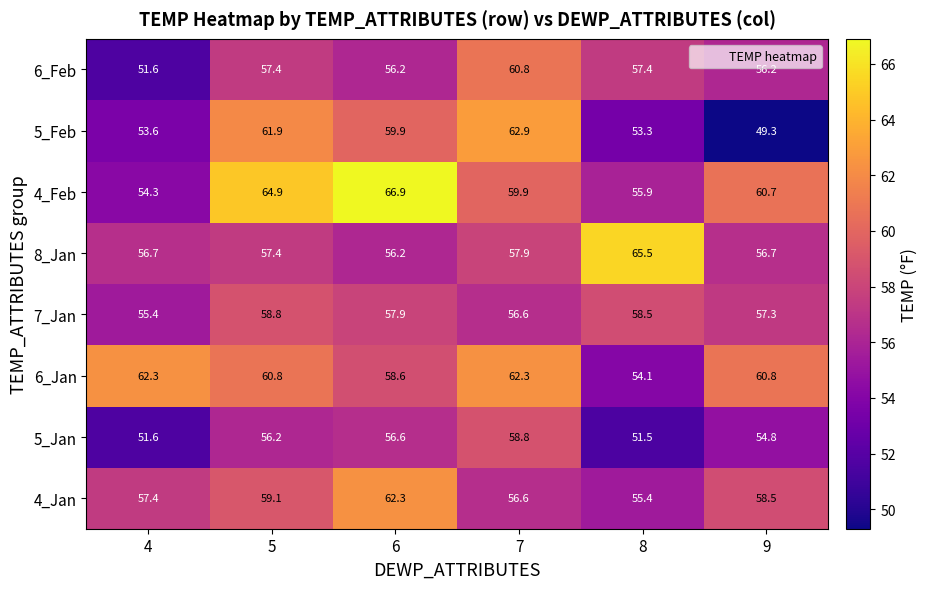

Which series has the largest total across all categories?

4_Feb